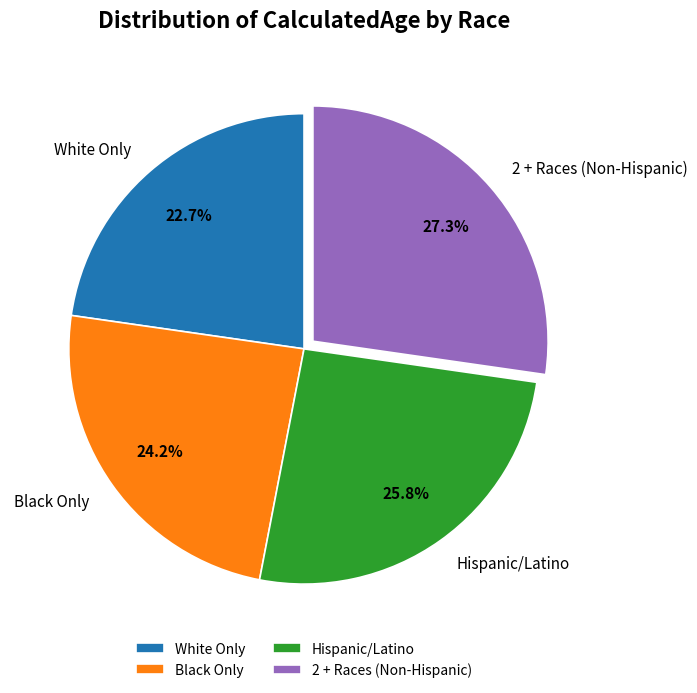

Which category has the biggest portion of the pie?

2 + Races (Non-Hispanic)